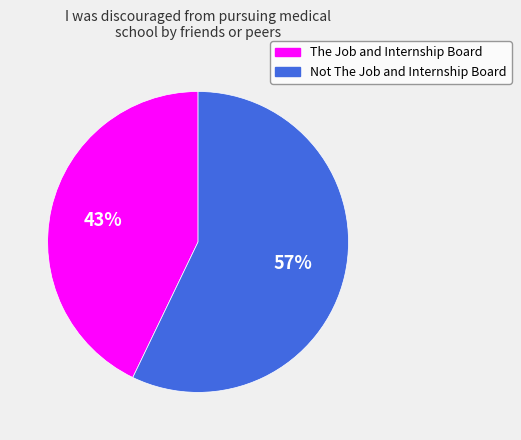

Approximately how many times larger is the value at Not The Job and Internship Board compared to The Job and Internship Board?

1.3